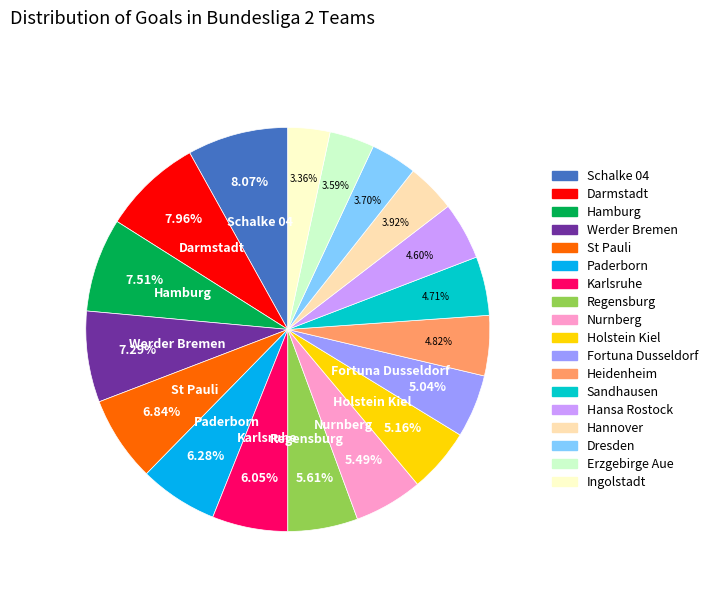

Combined, what portion of the pie is Hamburg and Hannover?

11.4%